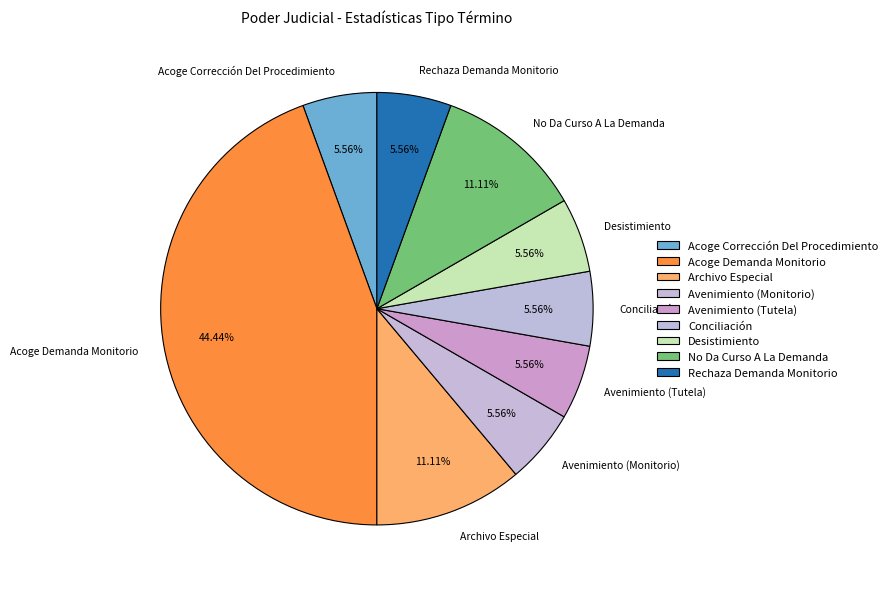

What percentage is NOT represented by Acoge Demanda Monitorio?

55.6%